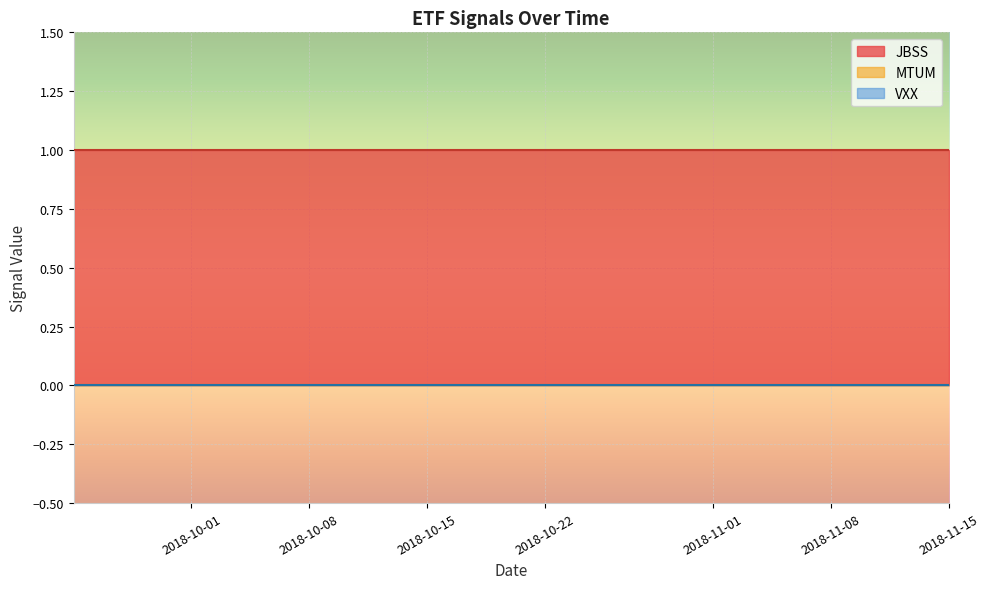

Reading left to right, list all the values displayed in this chart.

JBSS: 1	1	1	1	1	1	1	1	1
MTUM: 0	0	0	0	0	0	0	0	0
VXX: 0	0	0	0	0	0	0	0	0